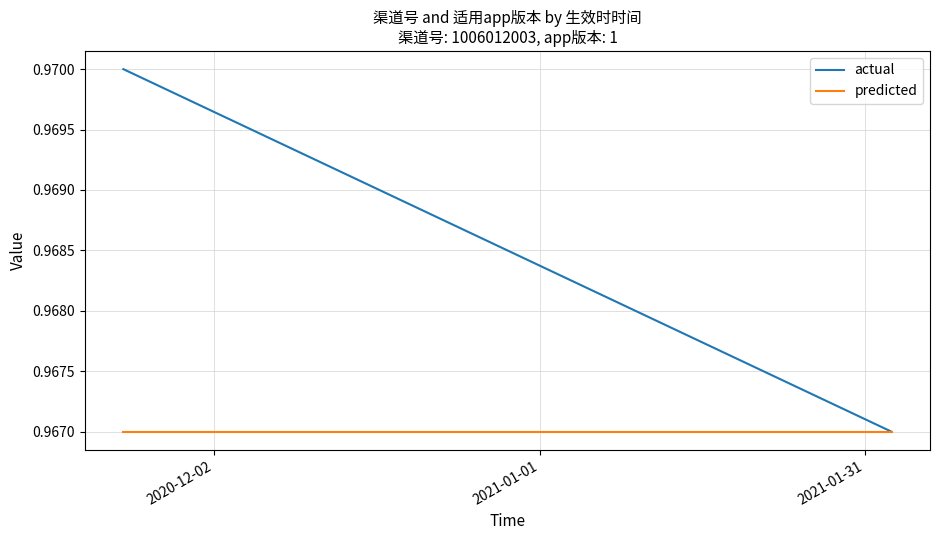

What is the minimum value shown in the chart?

1.0